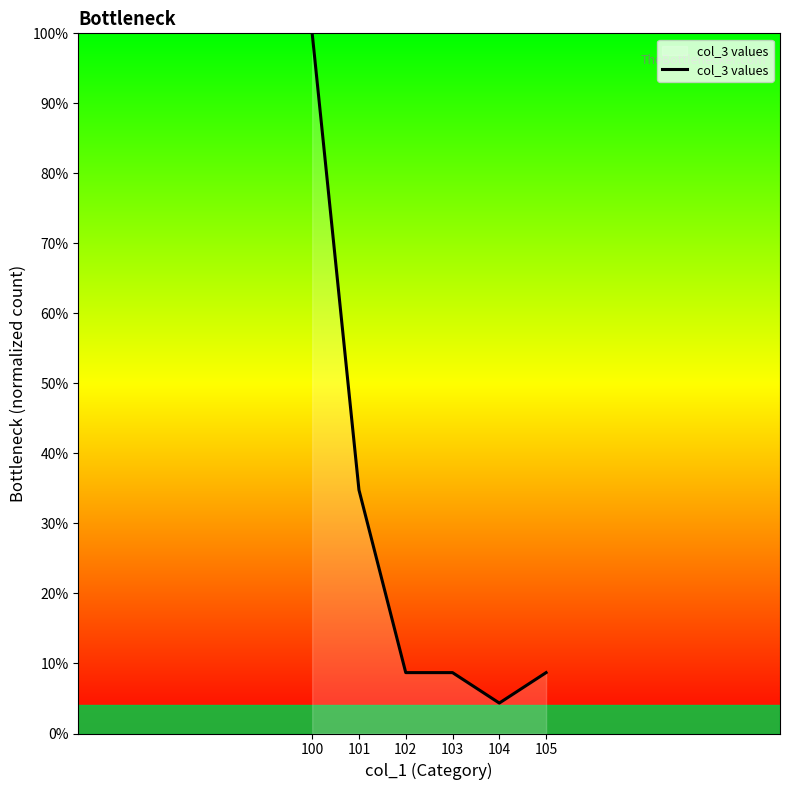

What is the difference between the maximum and second lowest values?

0.9